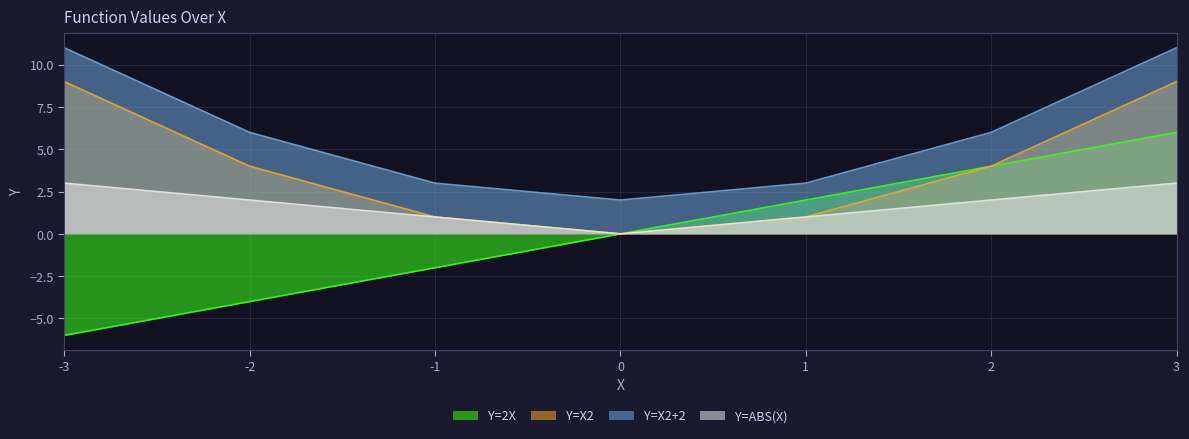

List the series in order of their peak value, lowest first.

Y=ABS(X), Y=2X, Y=X2, Y=X2+2